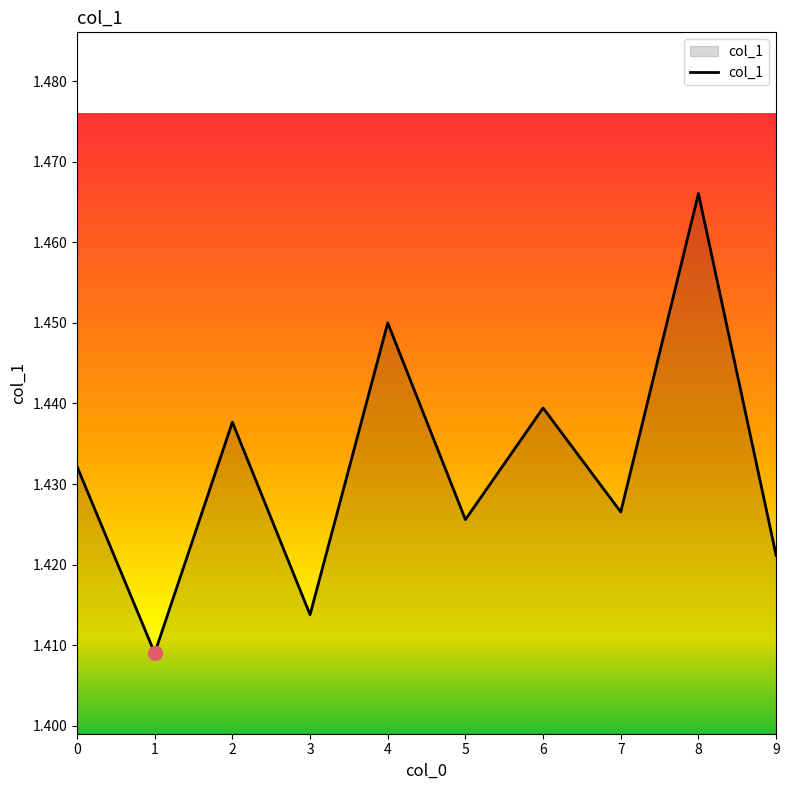

Approximately how many times larger is the value at 6 compared to 2?

1.0